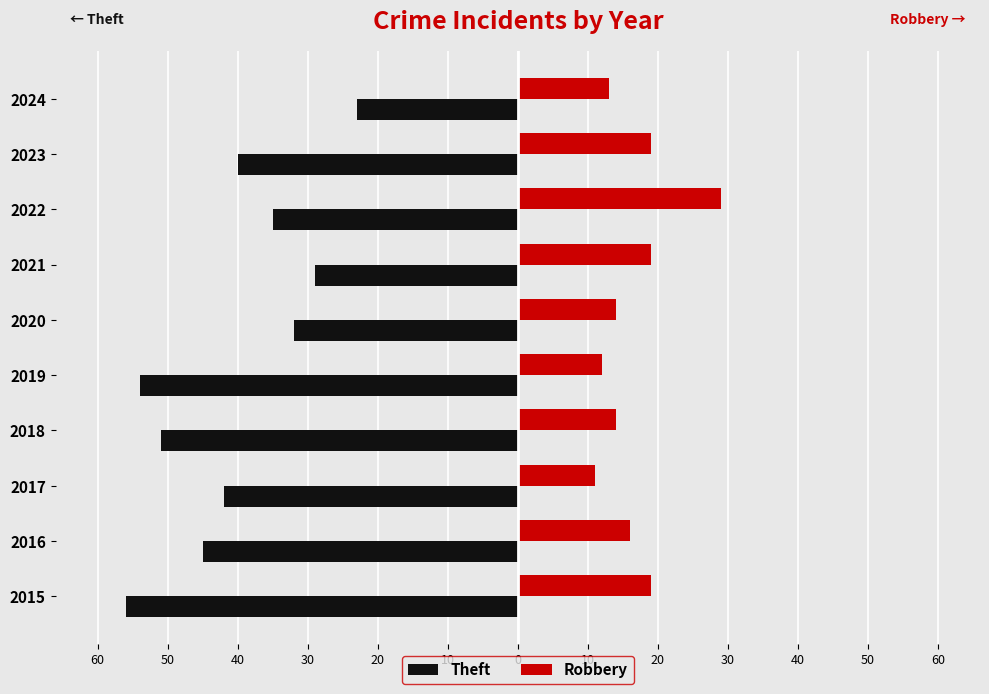

What are all the series names shown in the legend?

Theft, Robbery